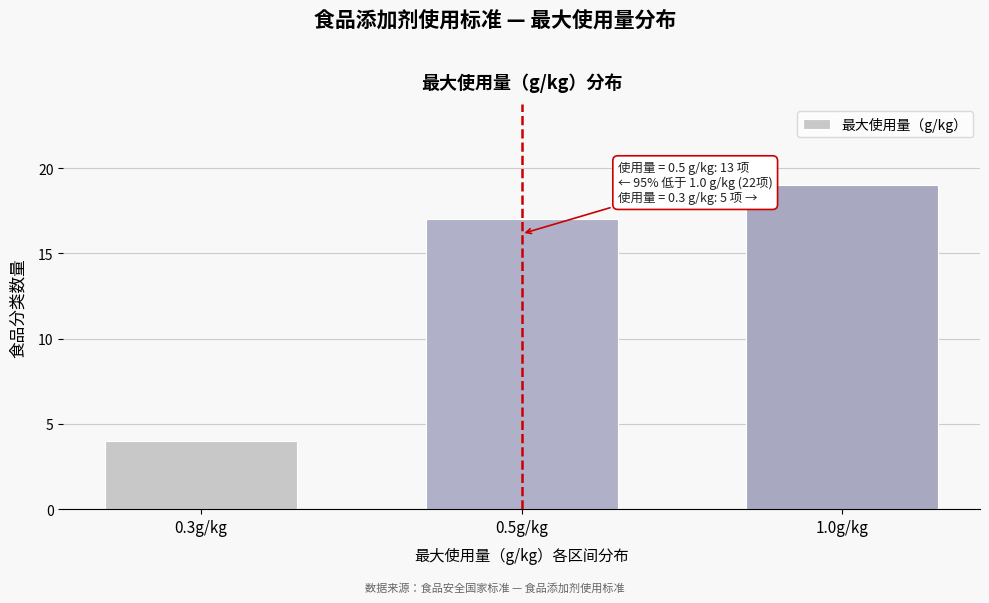

Reading left to right, transcribe all the data shown in this chart.

4	17	19